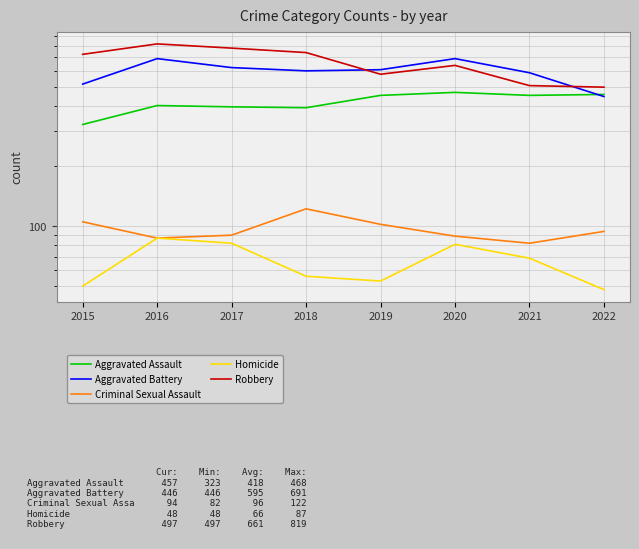

True or false: Robbery has a value of 497 at 2022.

True